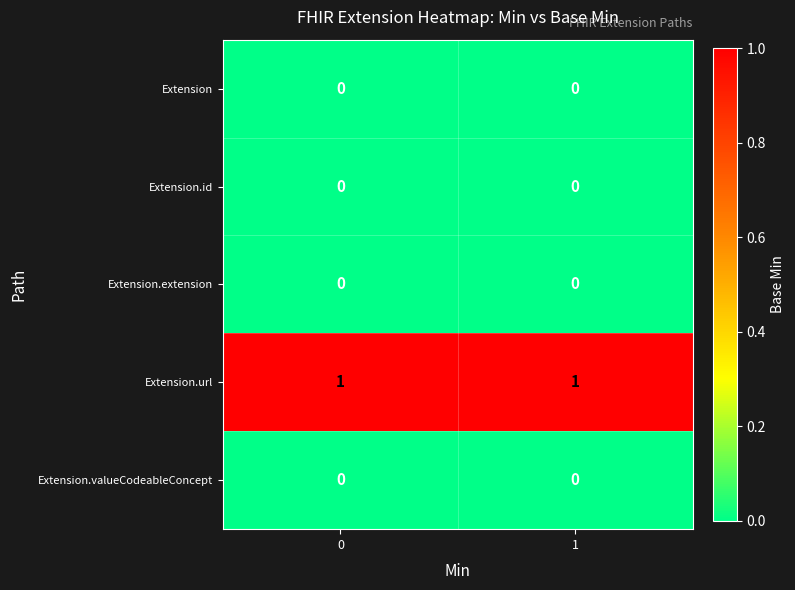

What is the total value across all series at 0?

1